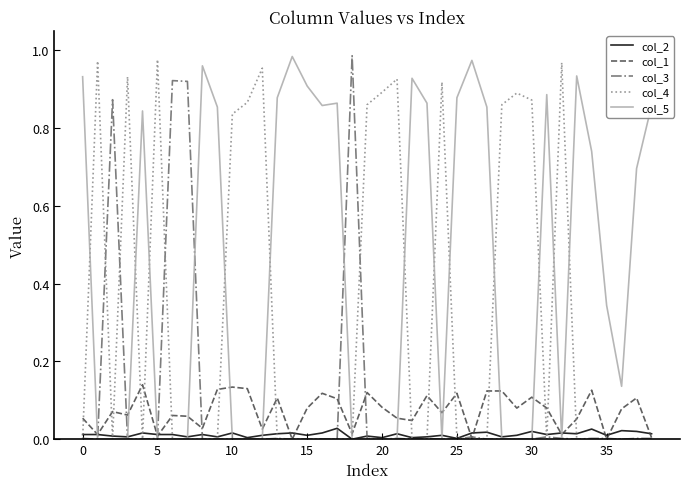

How many intersections are there between col_5 and col_1?

14